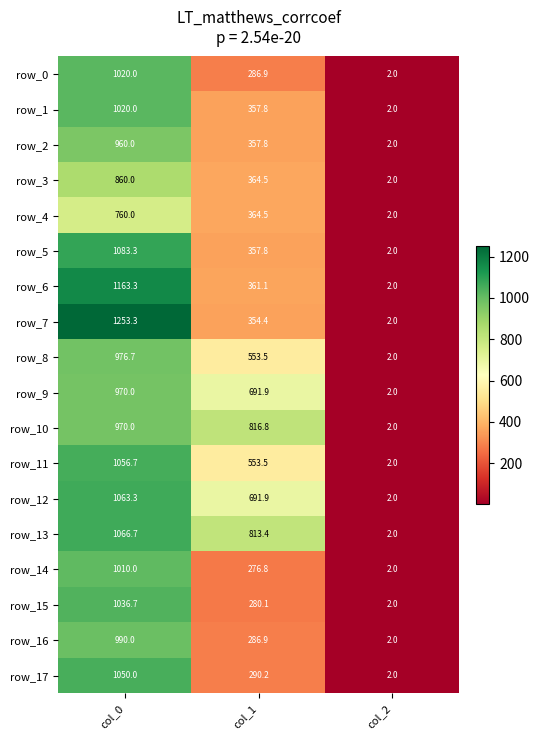

Which series has the largest range (max minus min)?

row_7